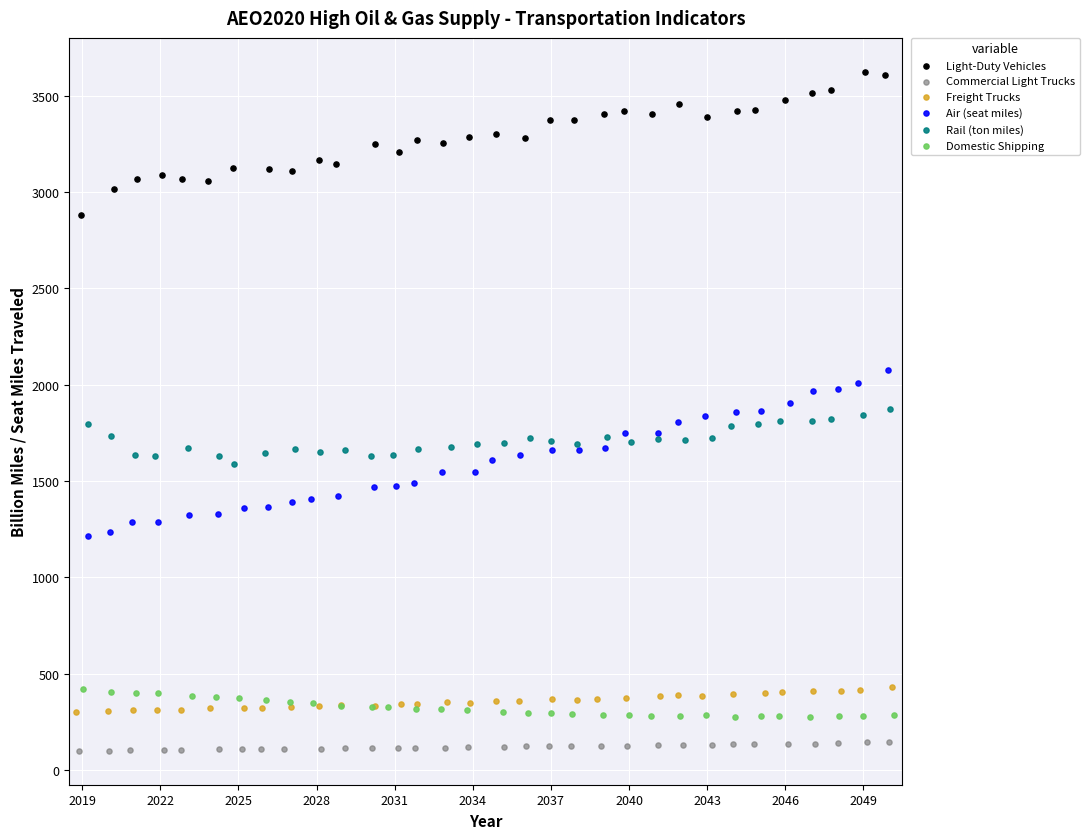

Which series reaches the minimum Y coordinate?

Commercial Light Trucks